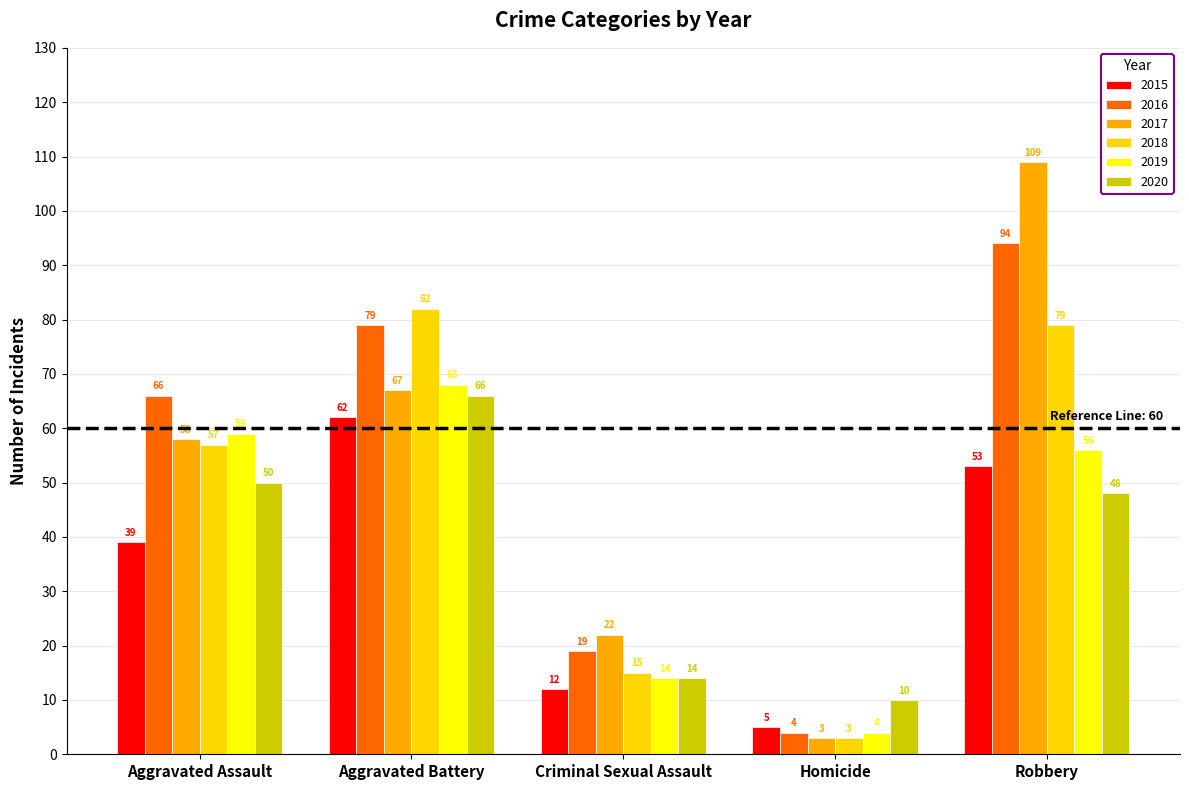

What is the difference between the 2020 values at Robbery and Criminal Sexual Assault?

34